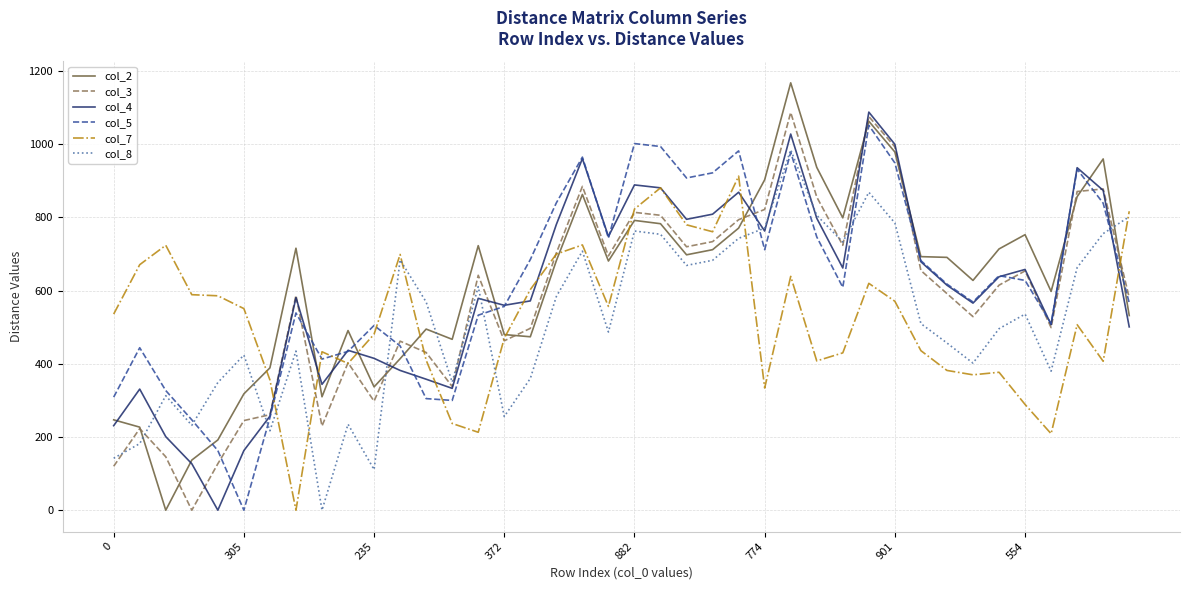

What is the greatest value displayed?

1168